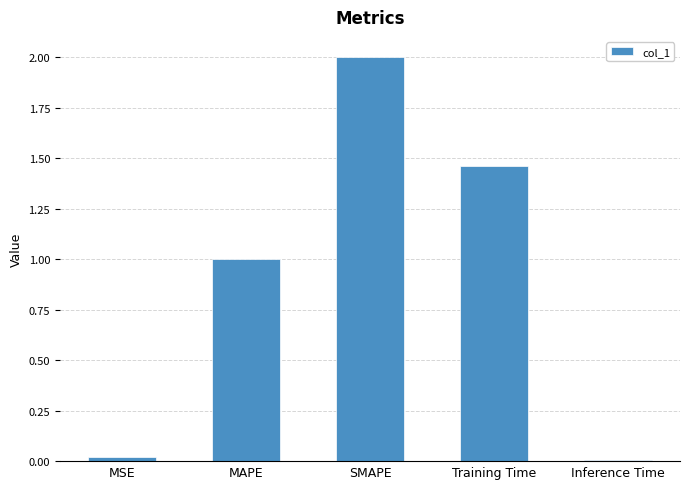

Which label corresponds to the largest value in the chart?

SMAPE